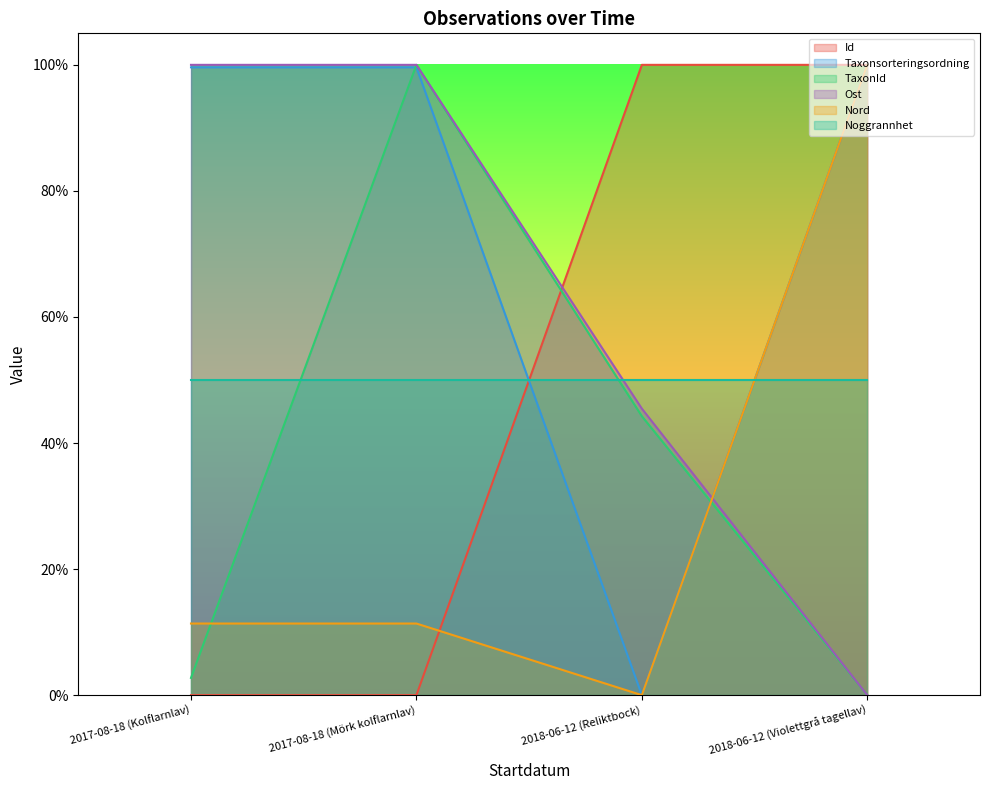

What is the label of the 1st point from the right?

2018-06-12 (Violettgrå tagellav)